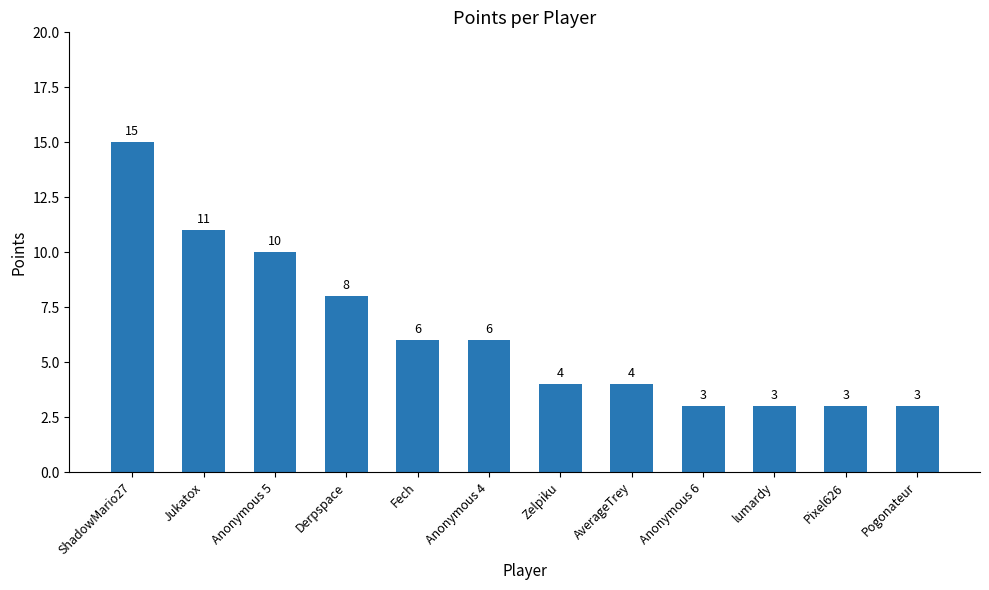

At which label does the data first exceed 6?

ShadowMario27